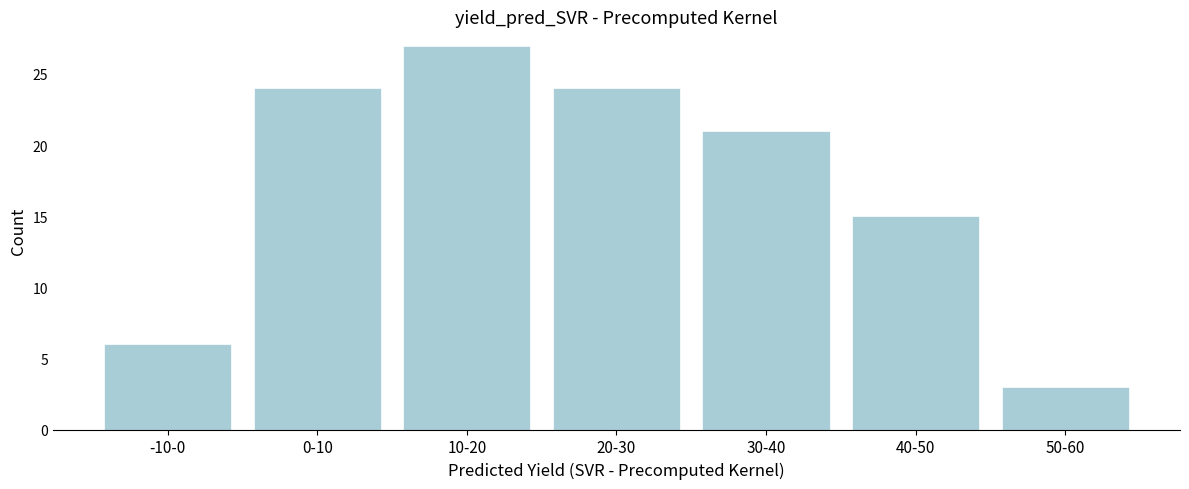

Reading left to right, extract all data points from this chart.

-10-0=6	0-10=24	10-20=27	20-30=24	30-40=21	40-50=15	50-60=3